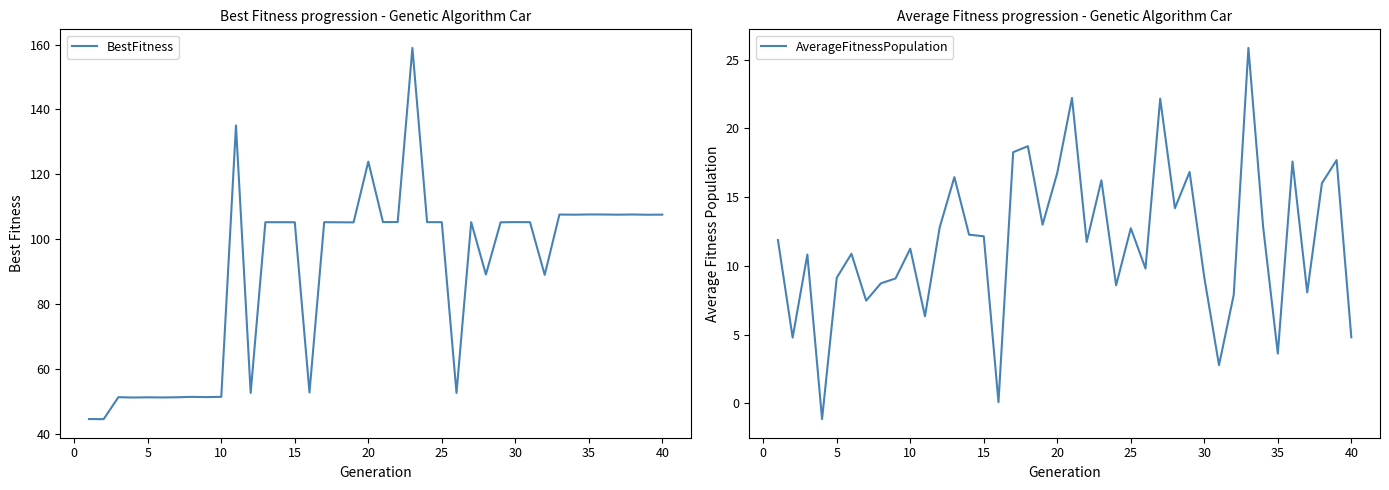

What is the maximum value for BestFitness?

159.0